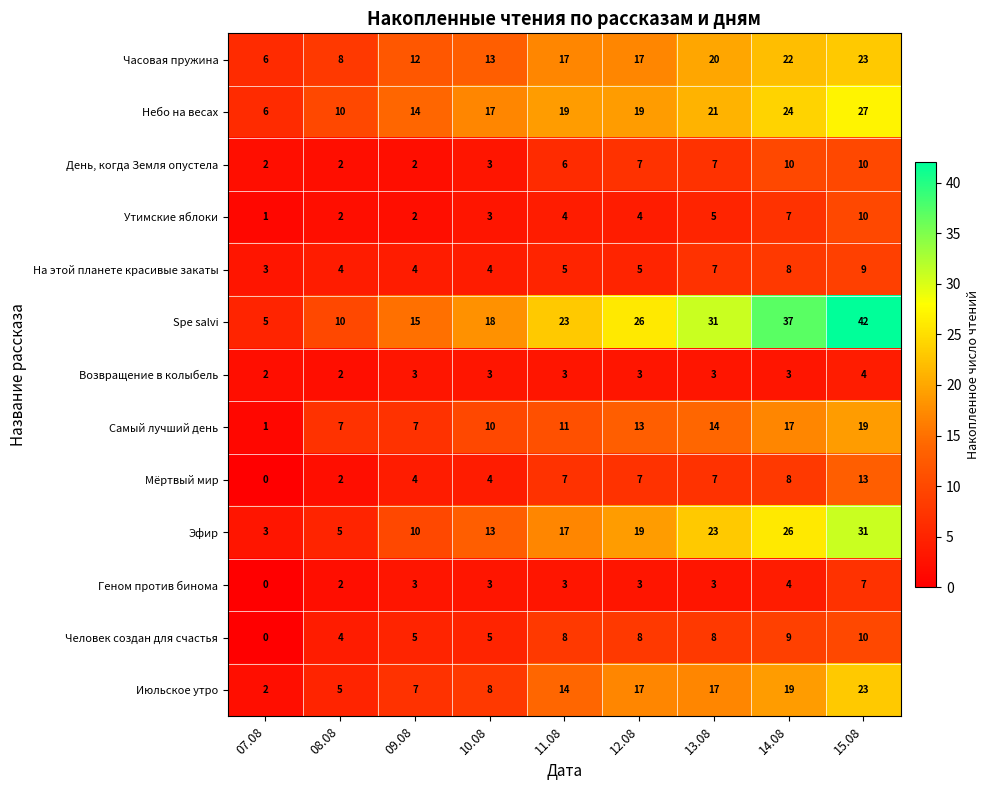

What is the greatest value displayed?

42